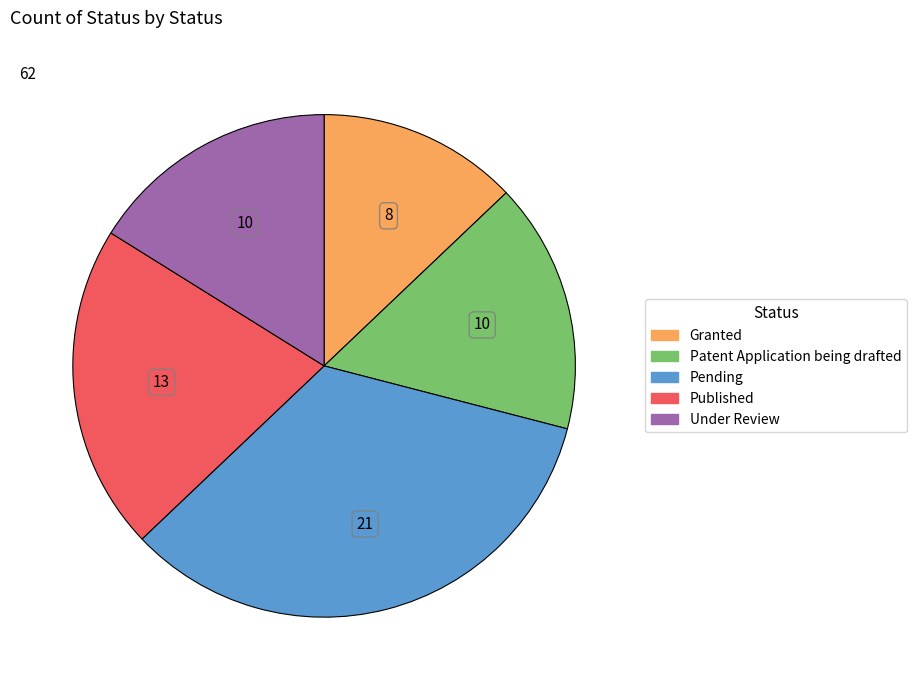

The Published slice represents 11% of the pie. True or false?

False